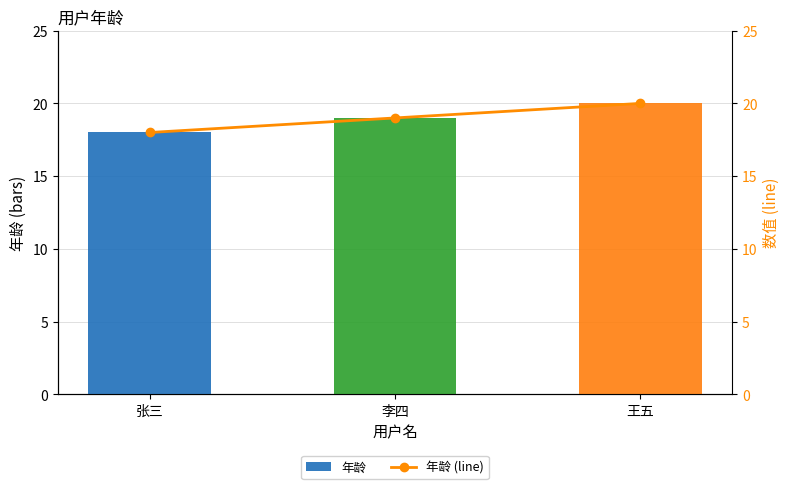

What is the total value across all series at 李四?

38